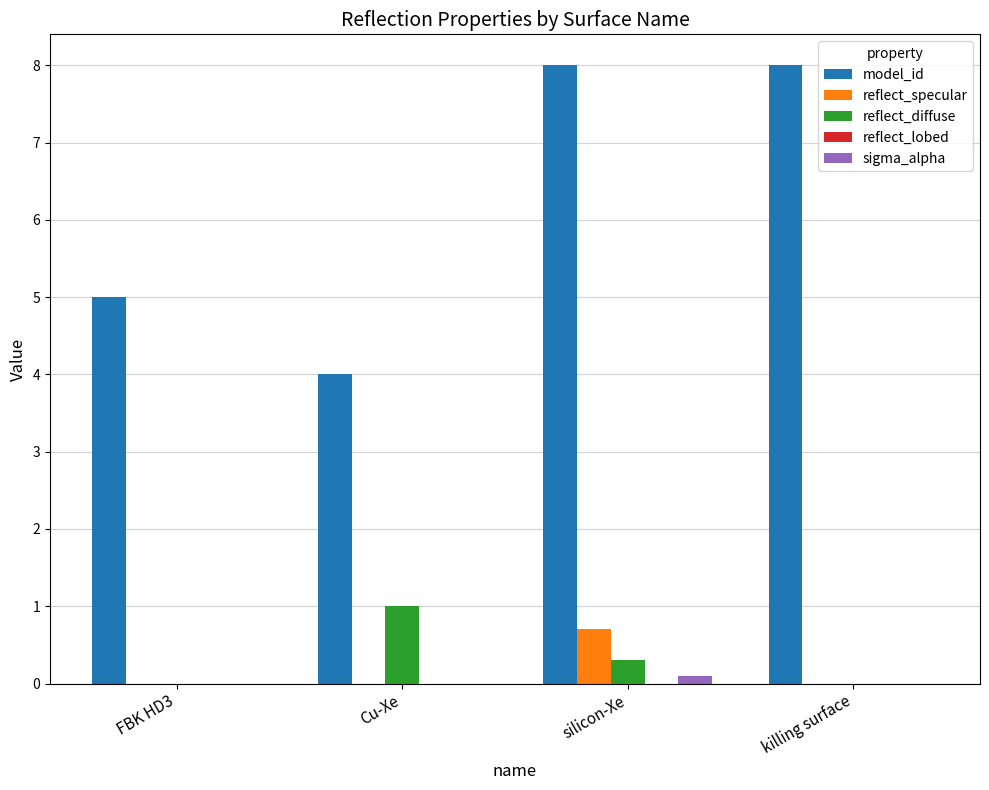

Which series changed the most between Cu-Xe and killing surface?

model_id